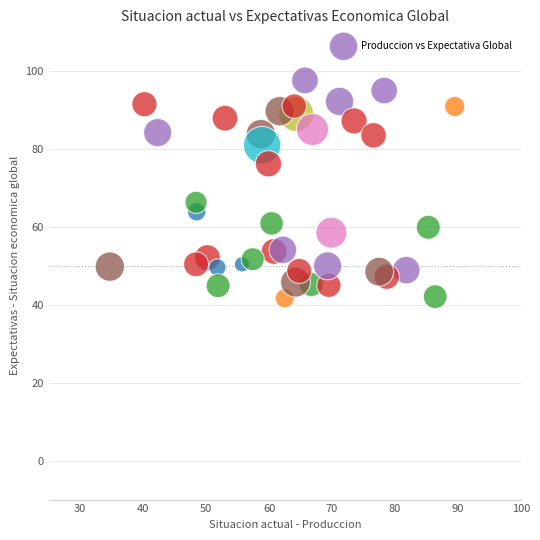

What Y value in the scatter plot is closest to 69?

66.3